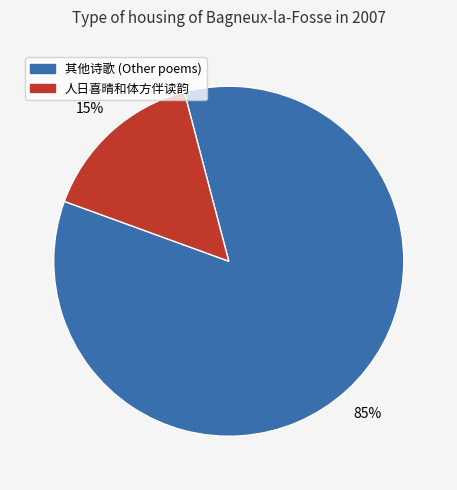

Does any single category account for the majority?

Yes